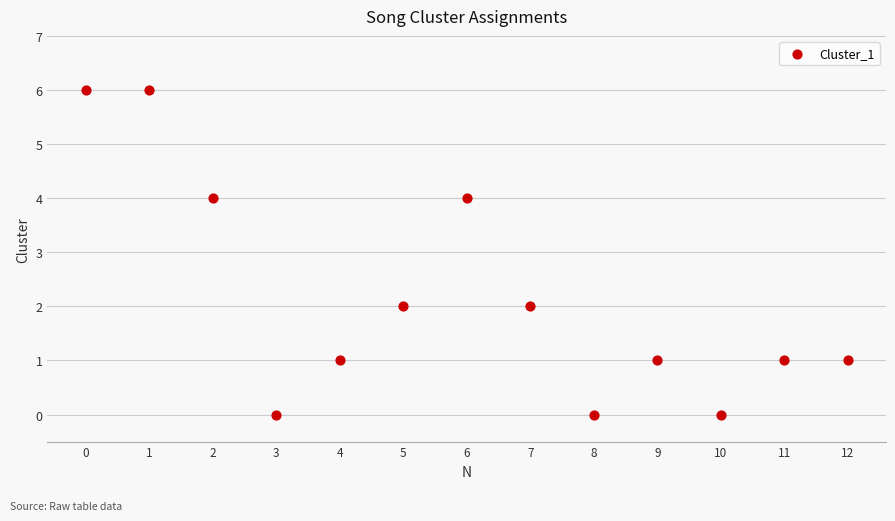

What is the range of Y values (max minus min)?

6